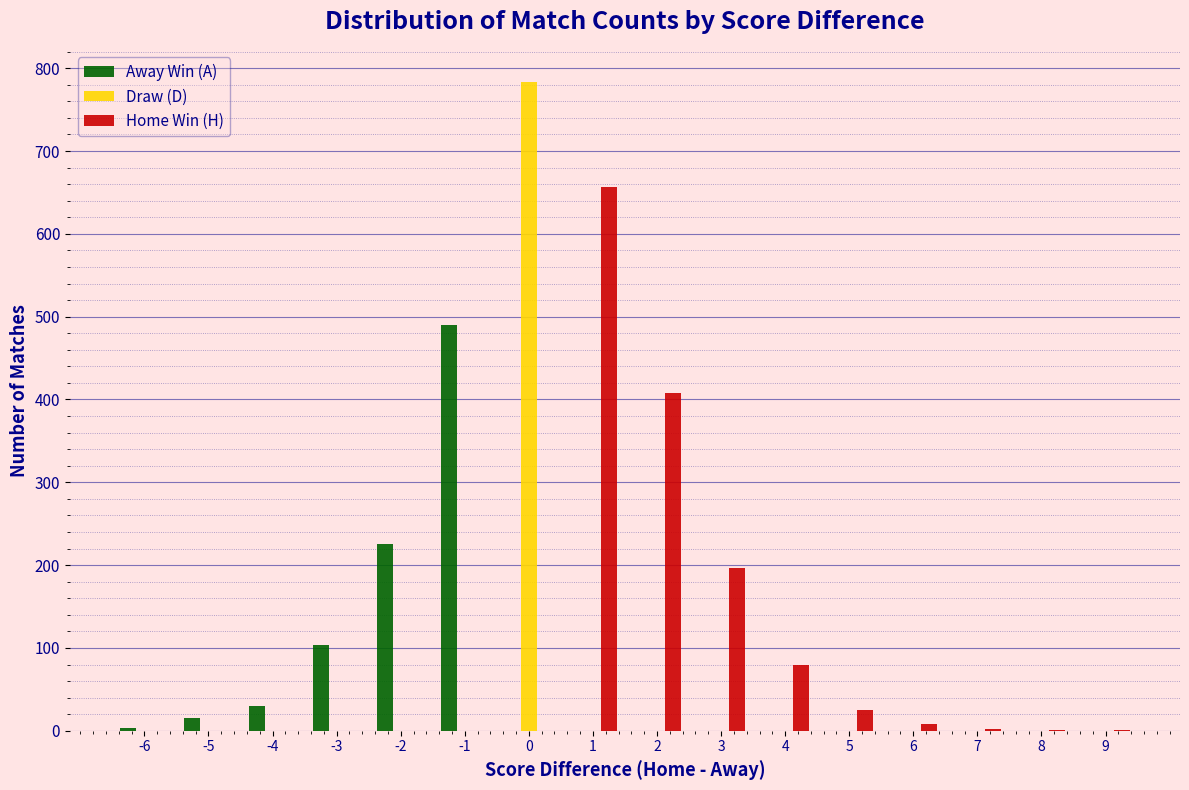

What is the sum of all Draw (D) values?

783